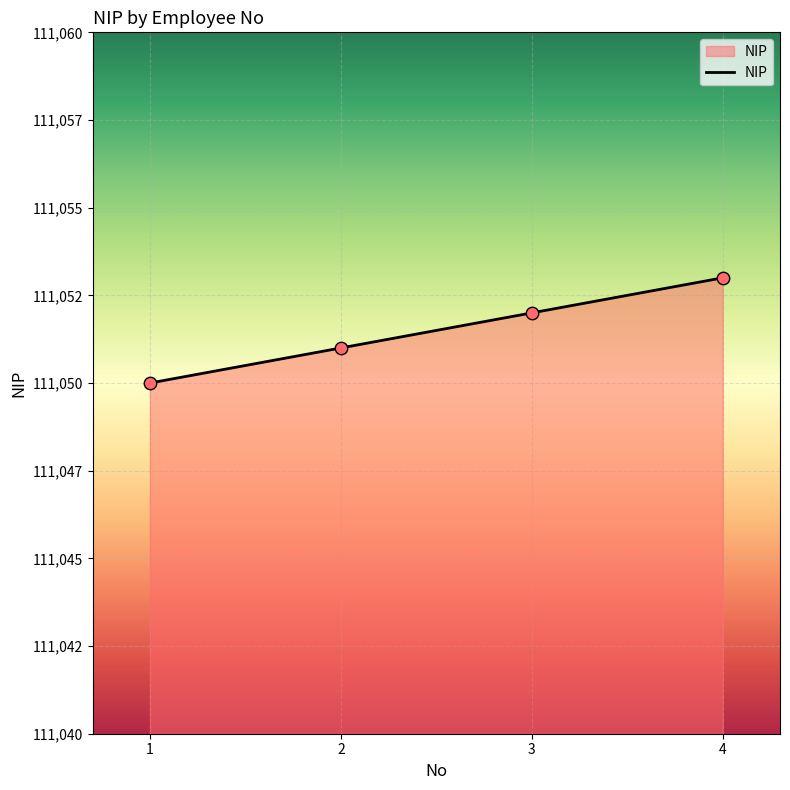

Between 1 and 3, which is larger?

3